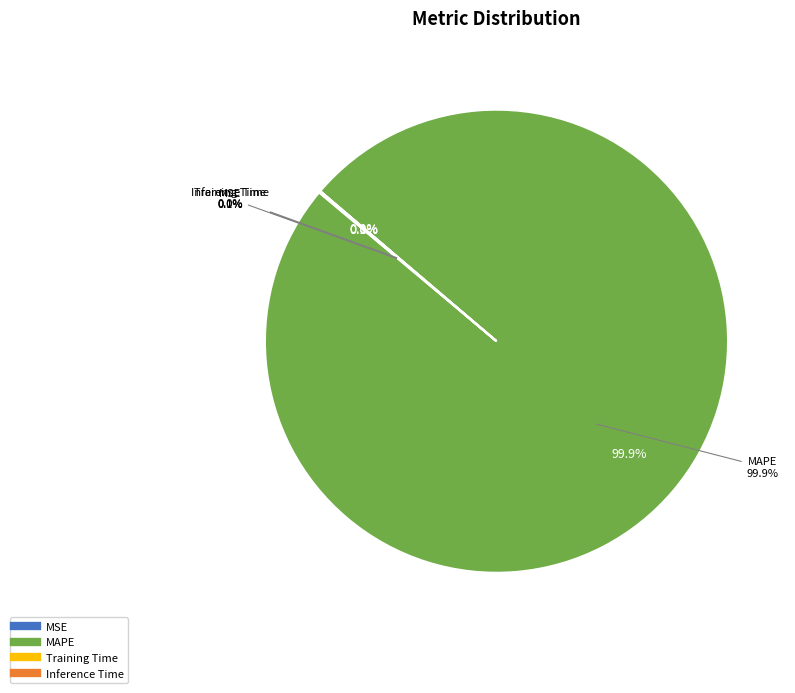

Which slice is the largest?

MAPE